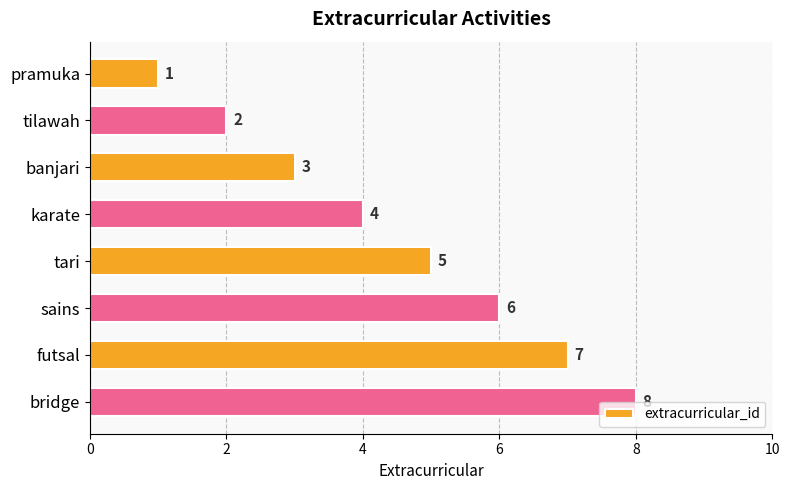

Does the chart contain stacked bars?

No